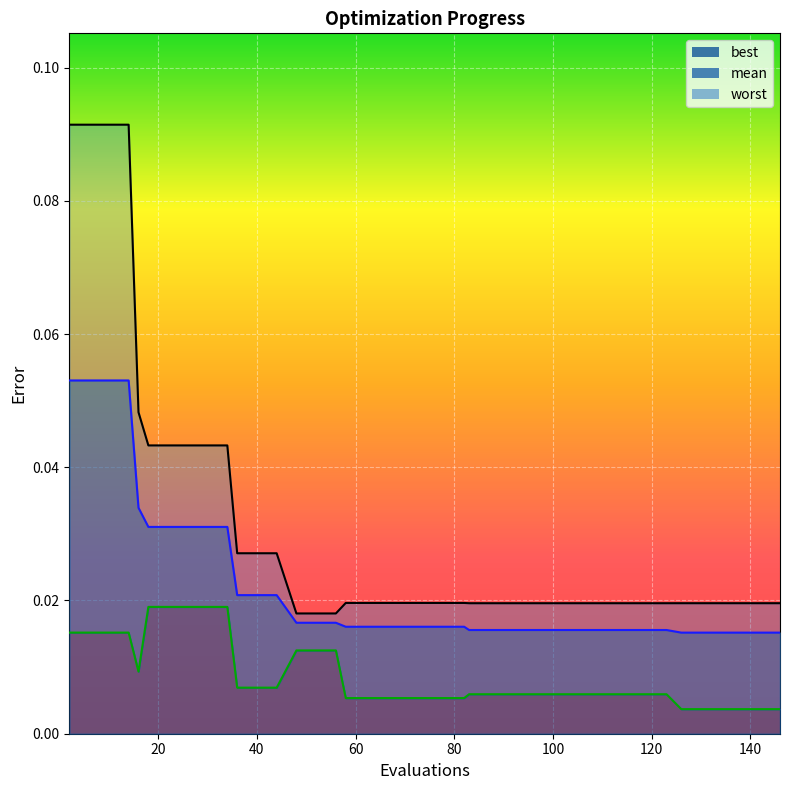

At which label does best reach its peak?

18